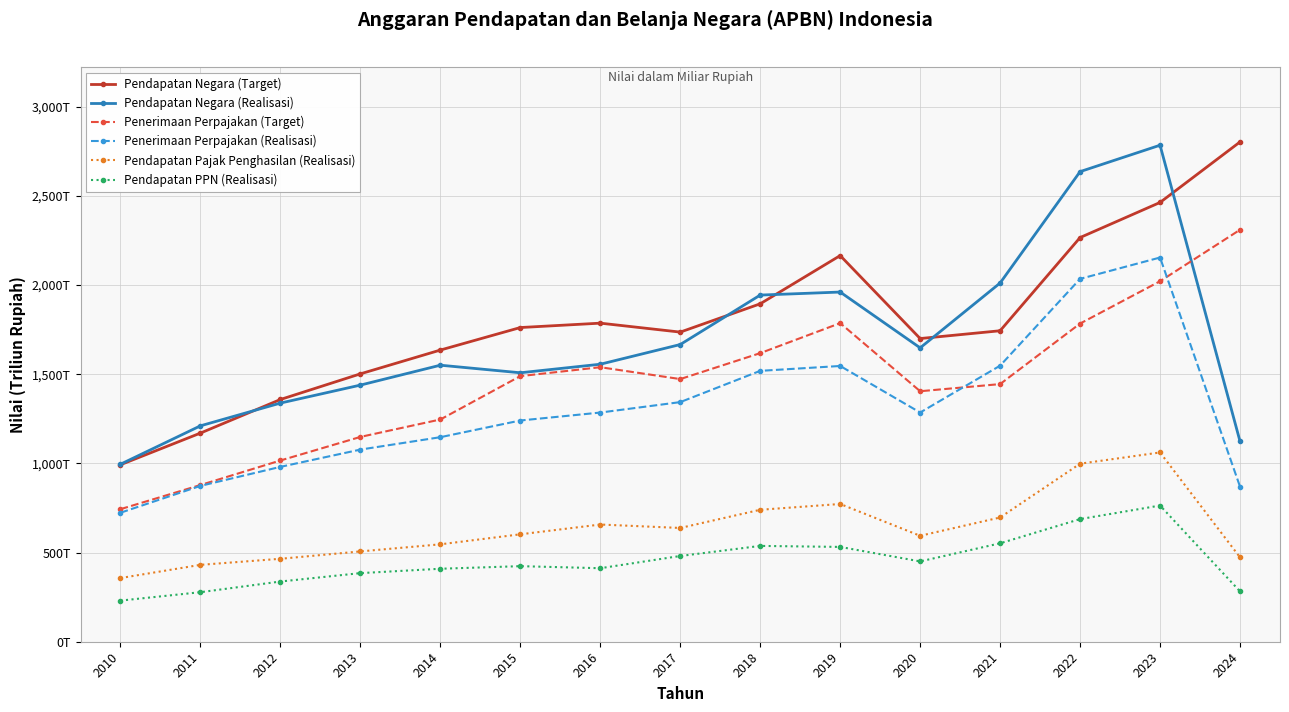

Rank the categories by Penerimaan Perpajakan (Target) value from highest to lowest.

2024, 2023, 2019, 2022, 2018, 2016, 2015, 2017, 2021, 2020, 2014, 2013, 2012, 2011, 2010